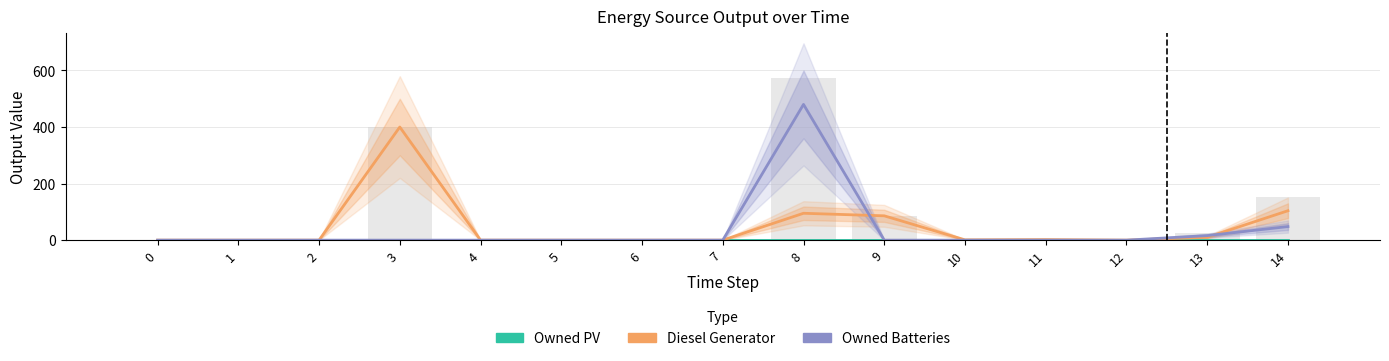

Reading left to right, transcribe all the data shown in this chart.

Diesel Generator: 0=0	1=0	2=0	3=400	4=0	5=0	6=0	7=0	8=95	9=86	10=1	11=2	12=0	13=10	14=104
Owned Batteries: 0=0	1=0	2=0	3=0	4=0	5=0	6=0	7=0	8=480	9=0	10=0	11=0	12=0	13=16	14=48